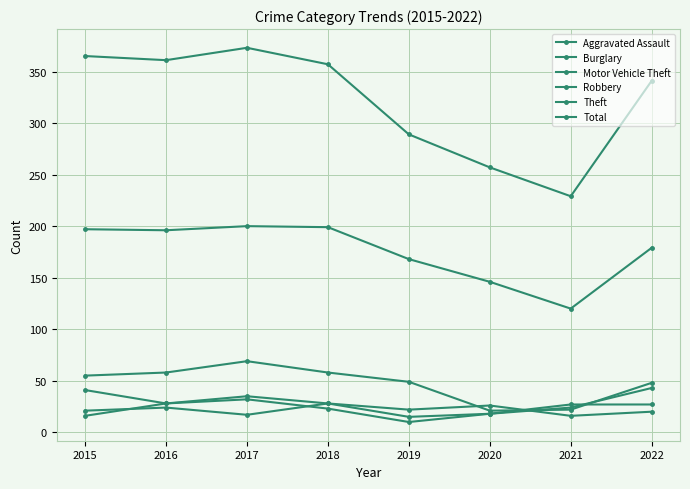

How many categories are shown in the chart?

8